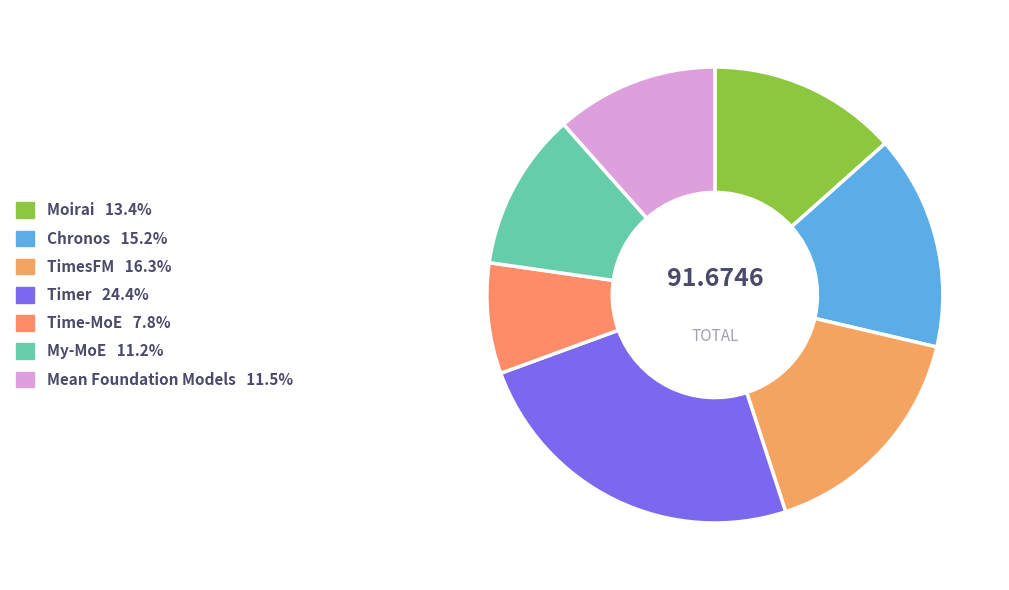

Combined, what portion of the pie is Moirai and TimesFM?

29.7%